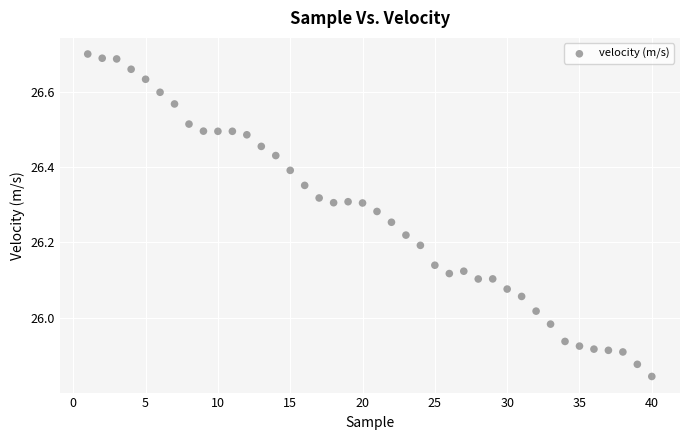

What is the range of X values (max minus min)?

39.0